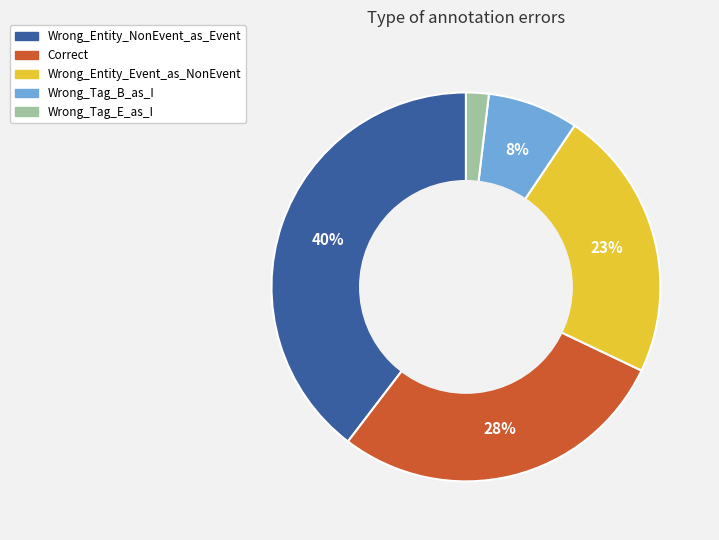

Which slice is the smallest?

Wrong_Tag_E_as_I